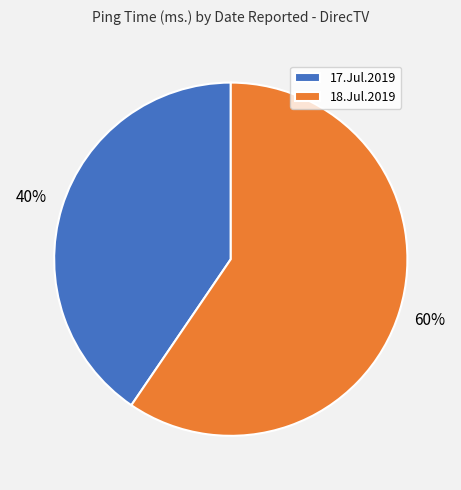

Which has a higher value, 17.Jul.2019 or 18.Jul.2019?

18.Jul.2019